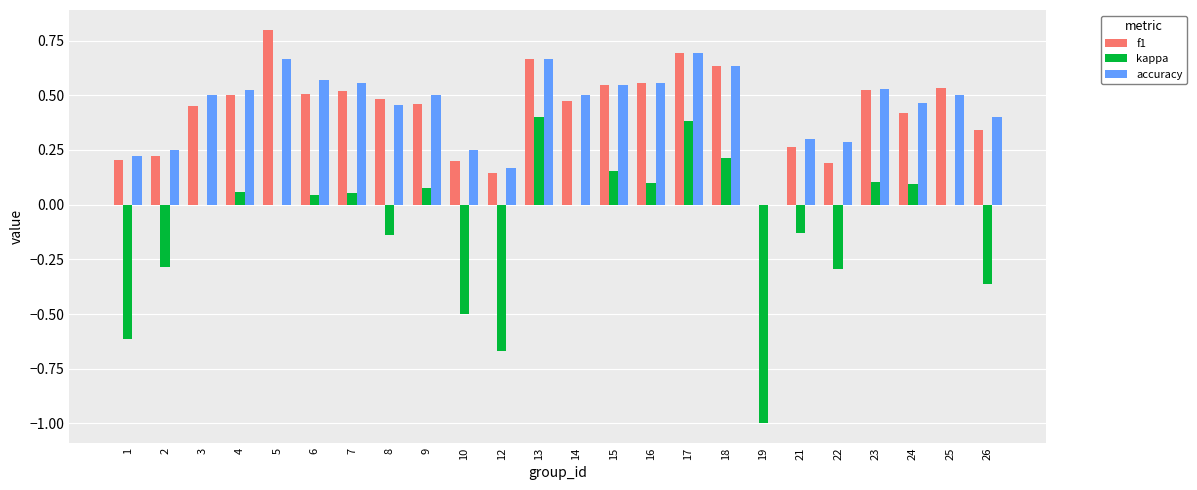

What is the maximum value shown in the chart?

0.8